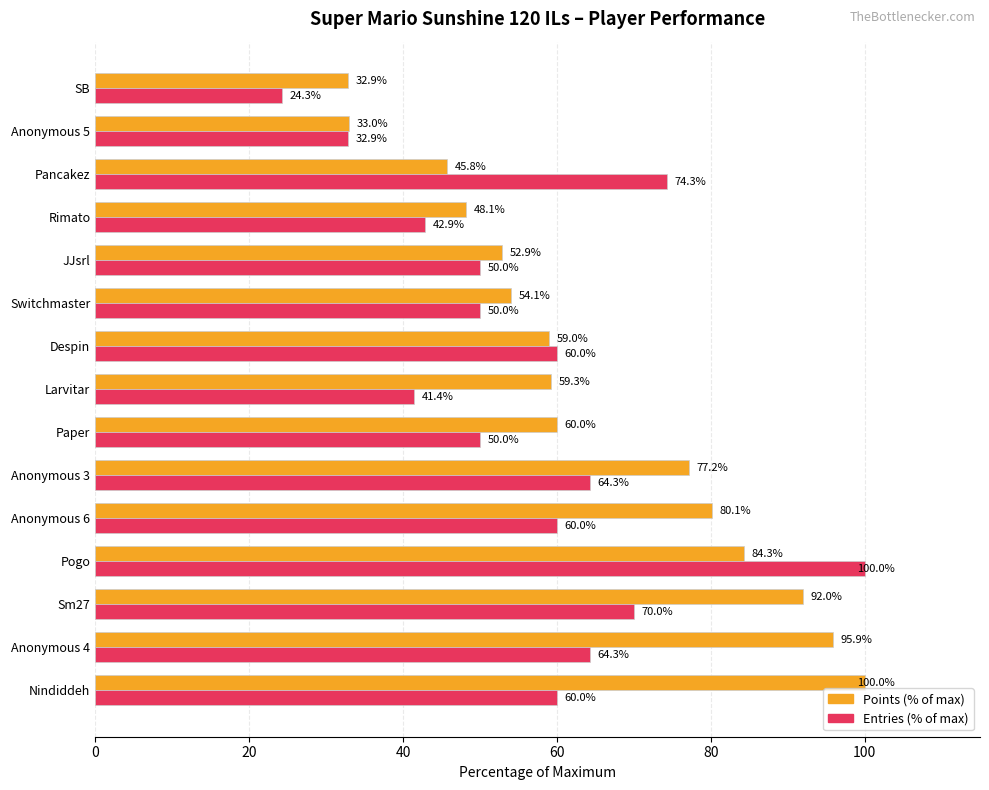

What is the difference between the maximum and minimum values in the Entries (% of max) series?

75.7